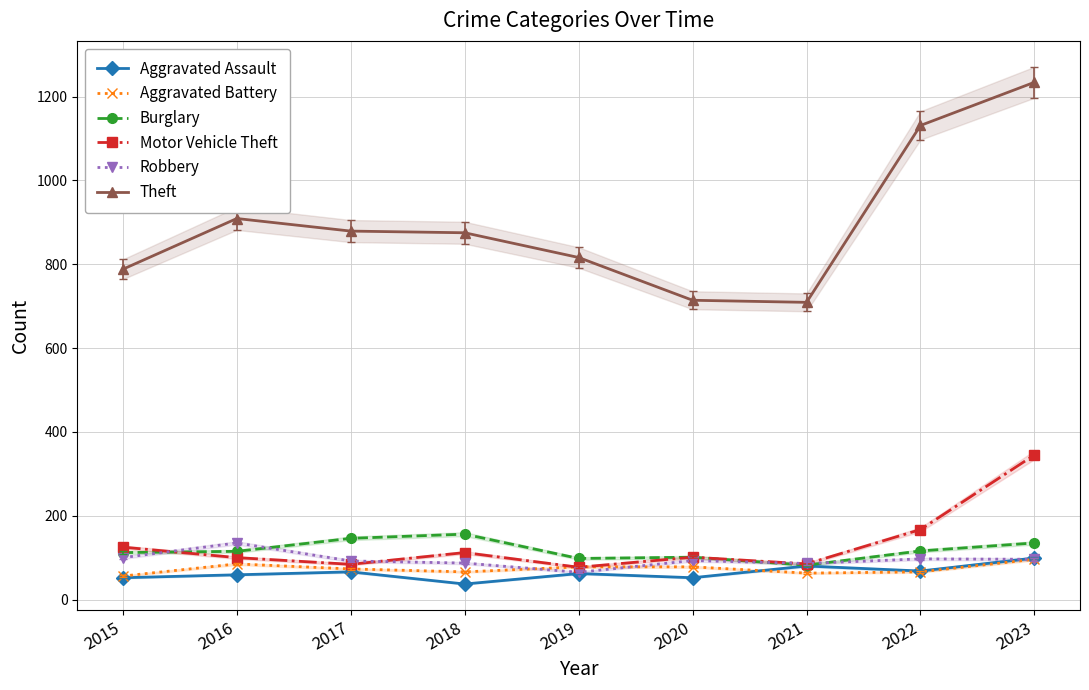

What is the difference between the highest and lowest values at 2018?

838